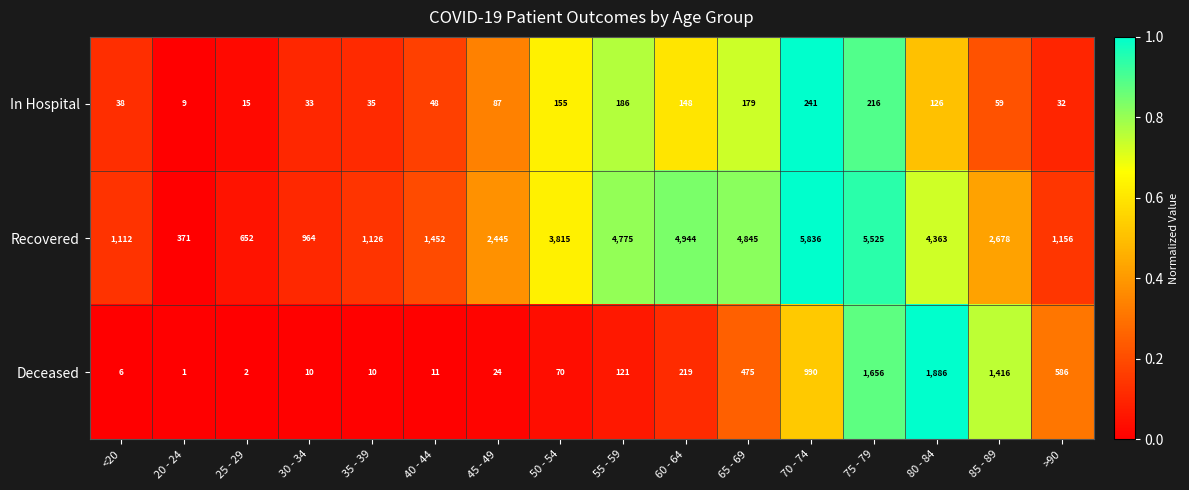

Read the In Hospital value at 50 - 54, to the nearest 5.

155